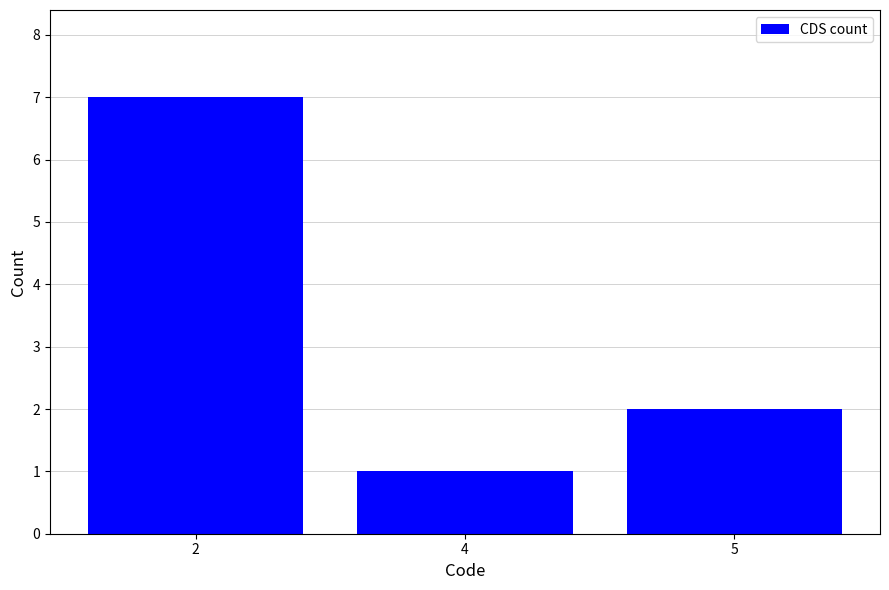

What is the value of the 2nd bar from the left?

1